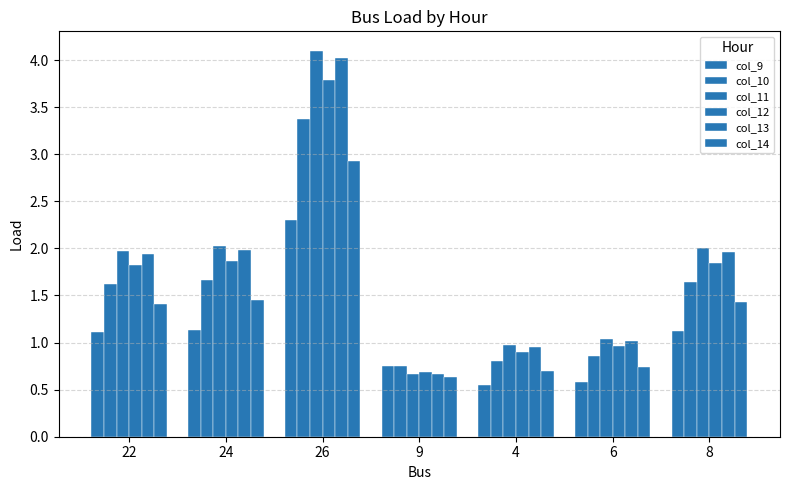

What is the approximate value of col_12 at 9?

0.7